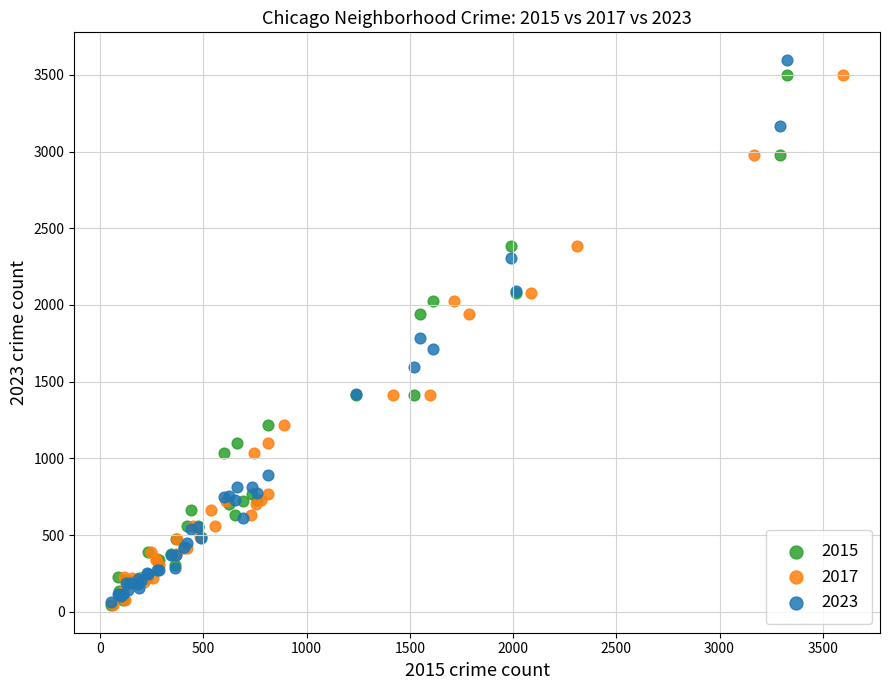

Which series has the widest spread of Y values?

2023